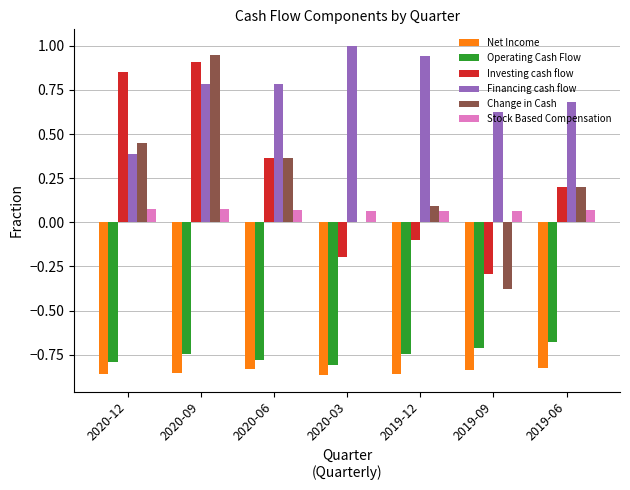

Between 2020-09 and 2019-06, which series saw the biggest shift?

Change in Cash